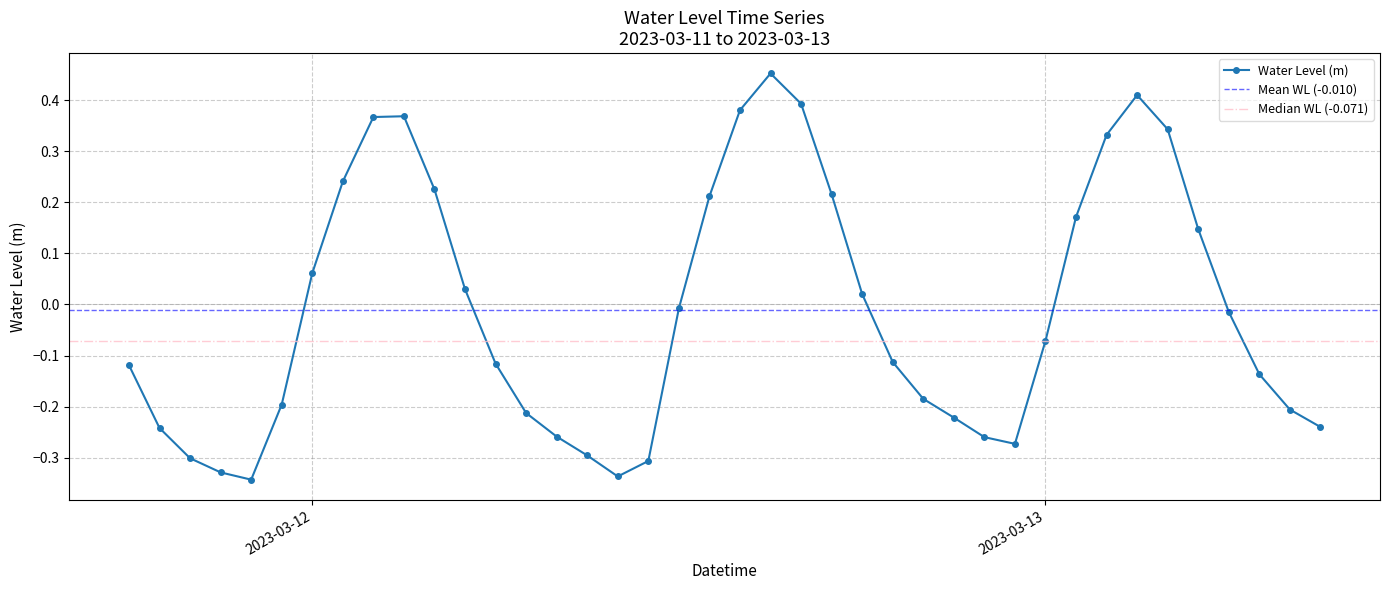

Rank the categories by value from highest to lowest.

2023-03-12 15:00:00, 2023-03-13 03:00:00, 2023-03-12 16:00:00, 2023-03-12 14:00:00, 2023-03-12 03:00:00, 2023-03-12 02:00:00, 2023-03-13 04:00:00, 2023-03-13 02:00:00, 2023-03-12 01:00:00, 2023-03-12 04:00:00, 2023-03-12 17:00:00, 2023-03-12 13:00:00, 2023-03-13 01:00:00, 2023-03-13 05:00:00, 2023-03-12 00:00:00, 2023-03-12 05:00:00, 2023-03-12 18:00:00, 2023-03-12 12:00:00, 2023-03-13 06:00:00, 2023-03-13 00:00:00, 2023-03-12 19:00:00, 2023-03-12 06:00:00, 2023-03-11 18:00:00, 2023-03-13 07:00:00, 2023-03-12 20:00:00, 2023-03-11 23:00:00, 2023-03-13 08:00:00, 2023-03-12 07:00:00, 2023-03-12 21:00:00, 2023-03-13 09:00:00, 2023-03-11 19:00:00, 2023-03-12 08:00:00, 2023-03-12 22:00:00, 2023-03-12 23:00:00, 2023-03-12 09:00:00, 2023-03-11 20:00:00, 2023-03-12 11:00:00, 2023-03-11 21:00:00, 2023-03-12 10:00:00, 2023-03-11 22:00:00